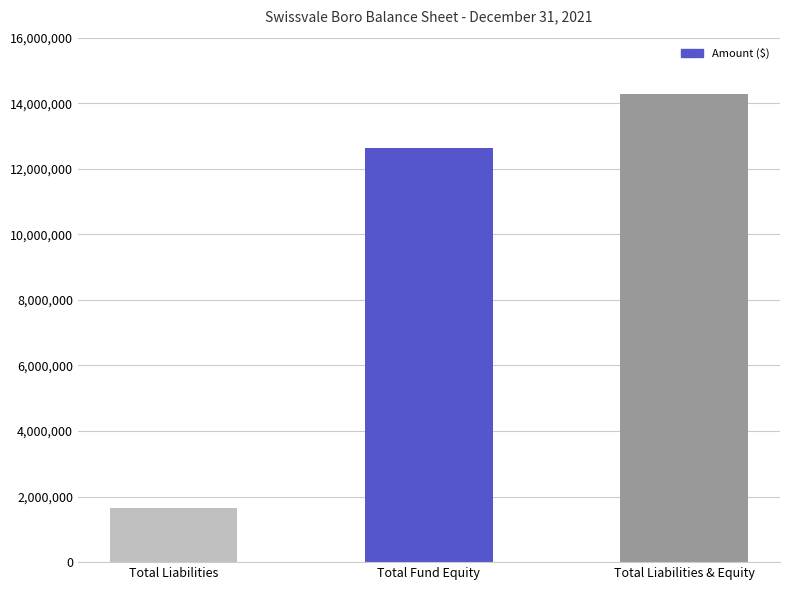

Reading left to right, transcribe all the data shown in this chart.

1655221	12621419	14276640